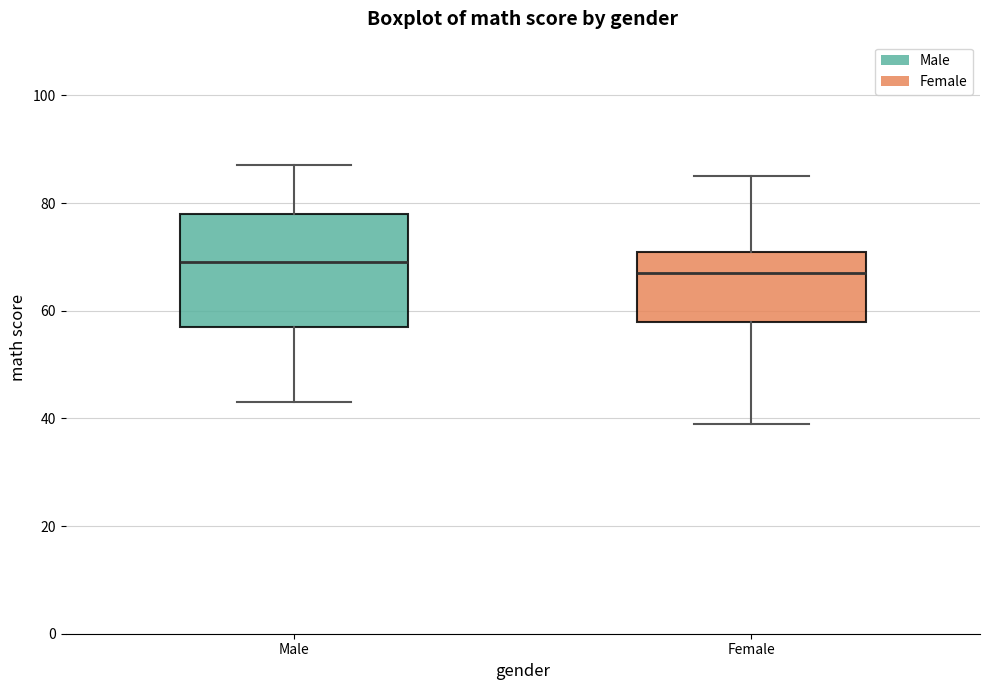

Which box has the lowest median line?

Female